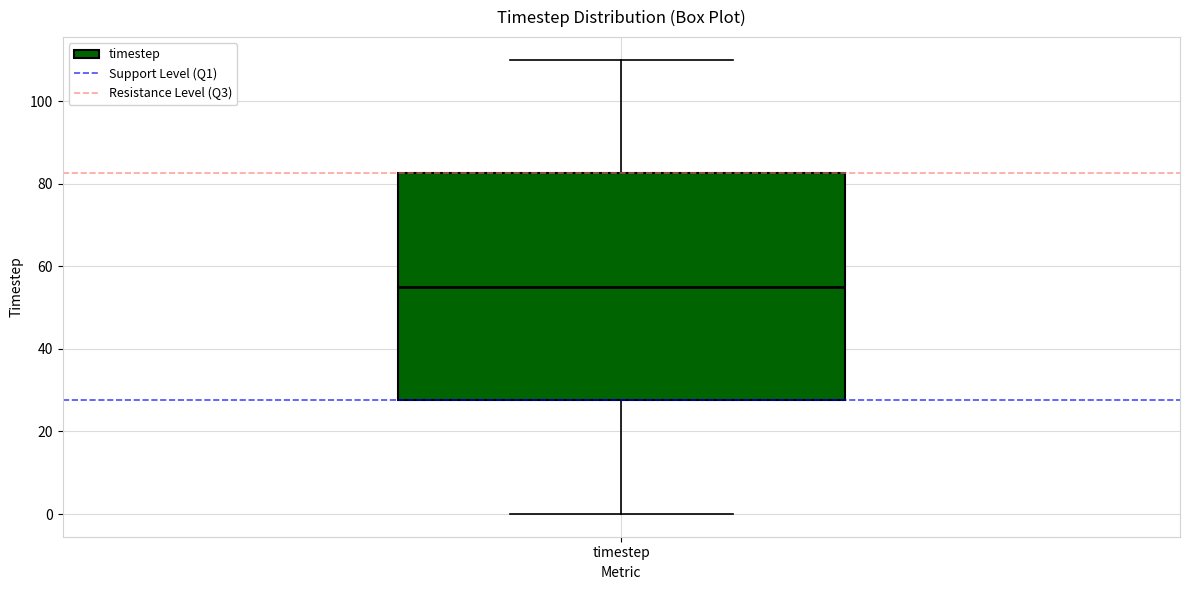

Where does the median line of the box for timestep sit on the y-axis? The values are not printed on the chart, so give them approximately, as read against the axis.

56